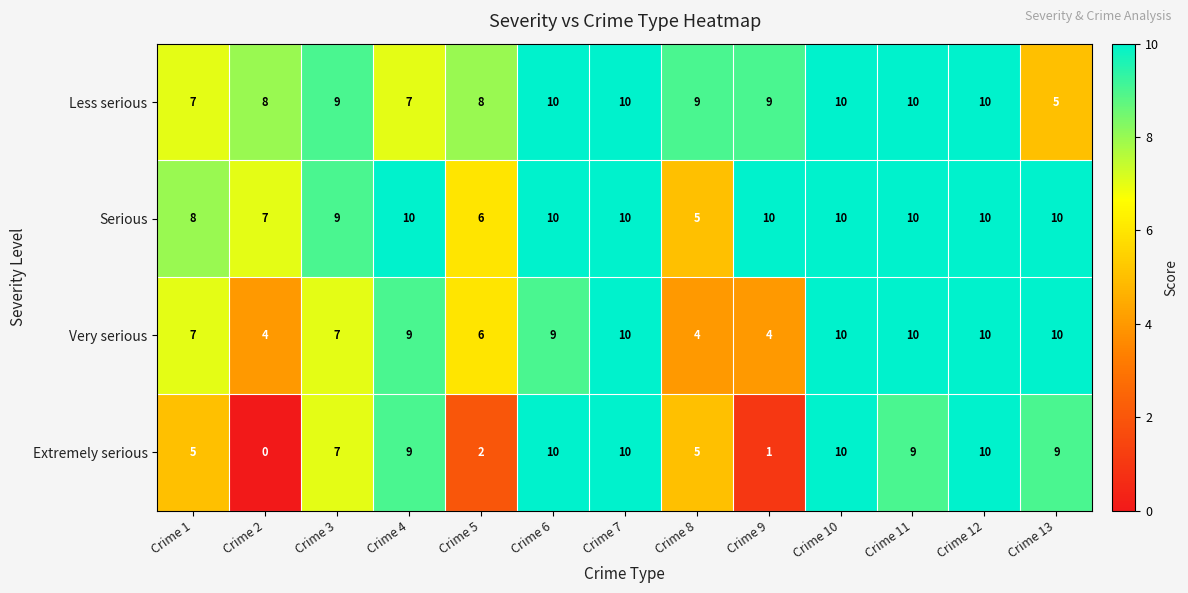

Is it true that Serious equals 7 at Crime 9?

False